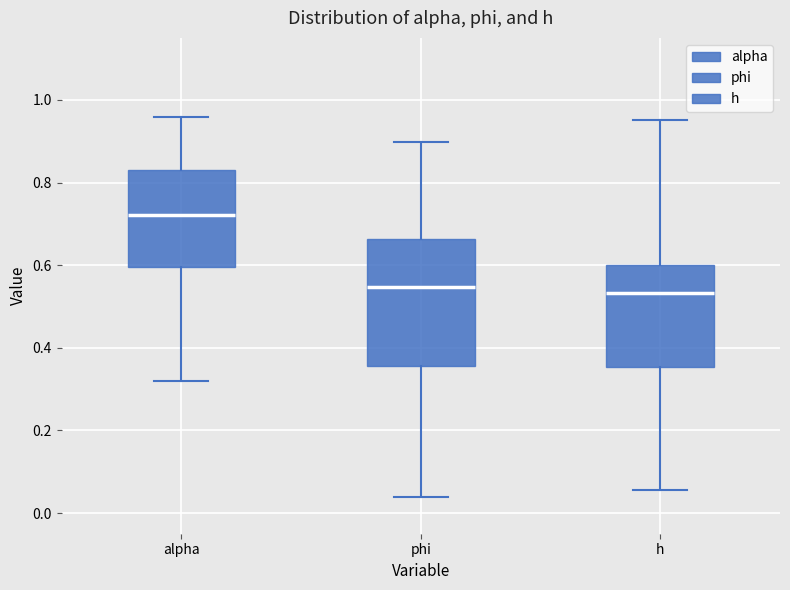

Comparing the boxes themselves (not the whiskers), which one is the tallest?

phi